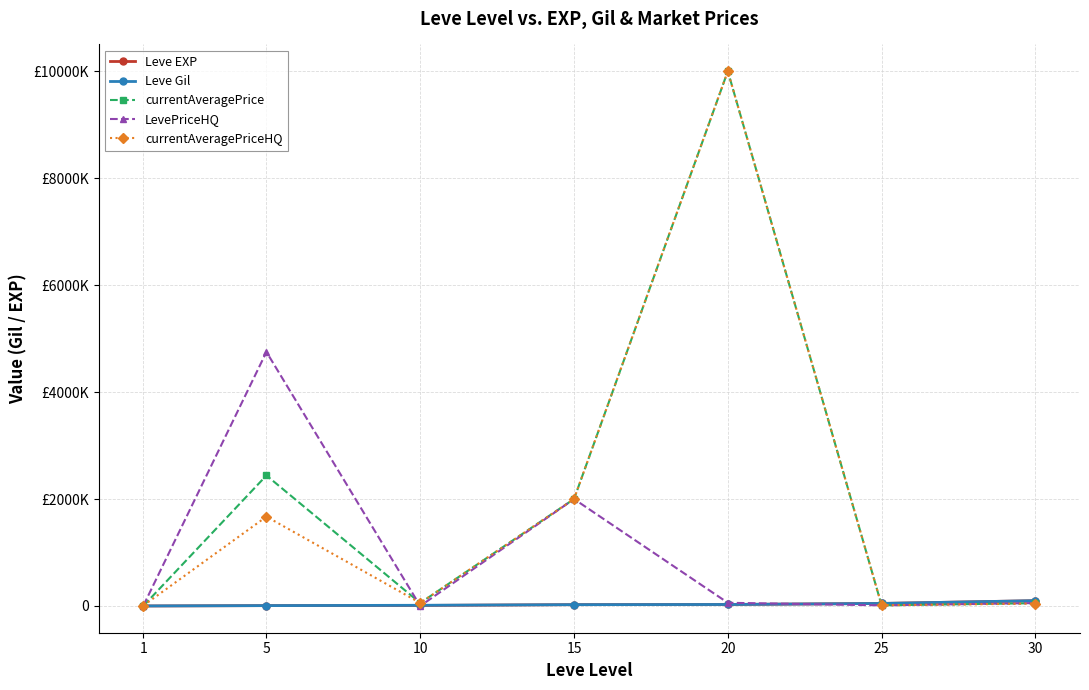

After their last crossing, which series has the higher values: LevePriceHQ or Leve Gil?

Leve Gil